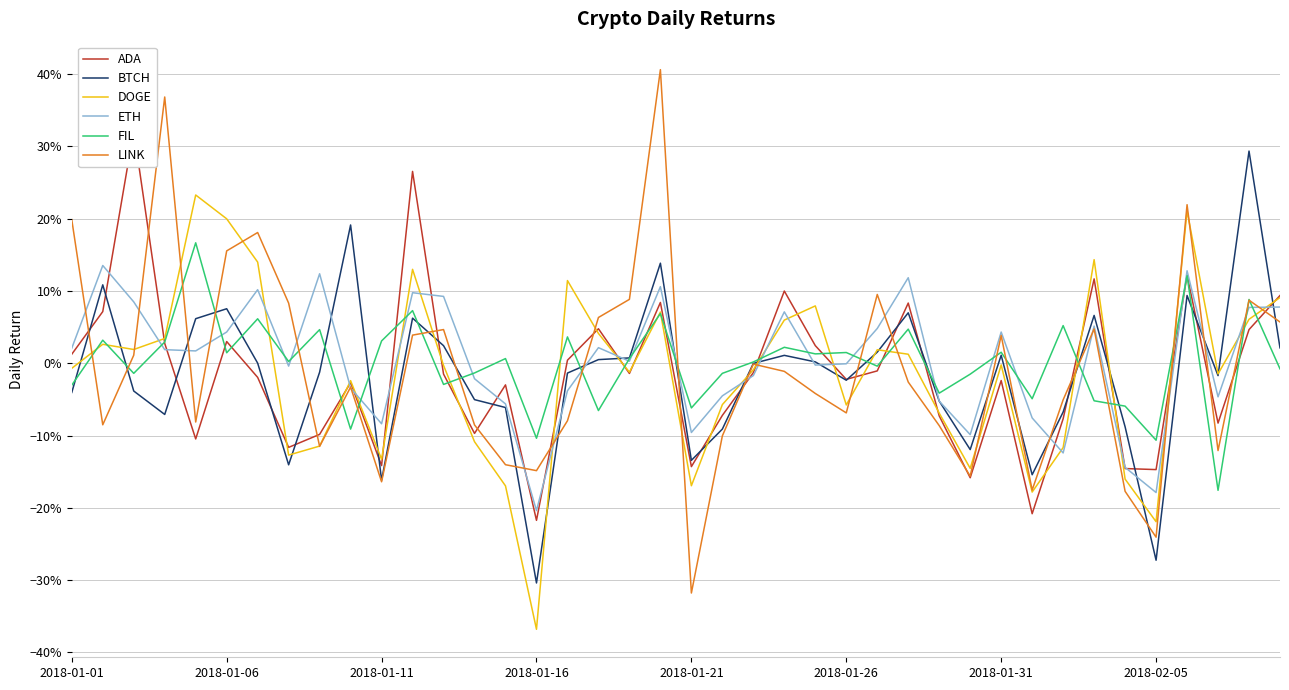

How many lines are shown in the chart?

6